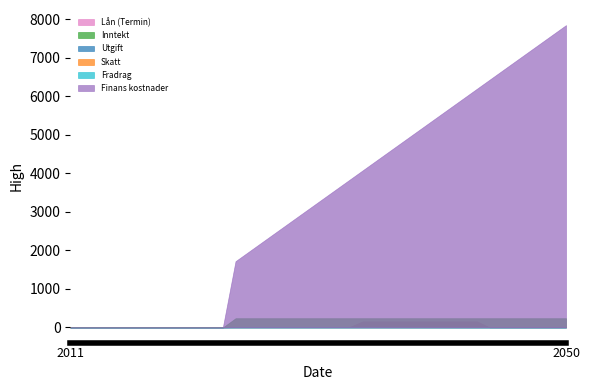

Rank the series at 2042 from highest to lowest value.

Finans kostnader, Inntekt, Lån (Termin), Fradrag, Utgift, Skatt